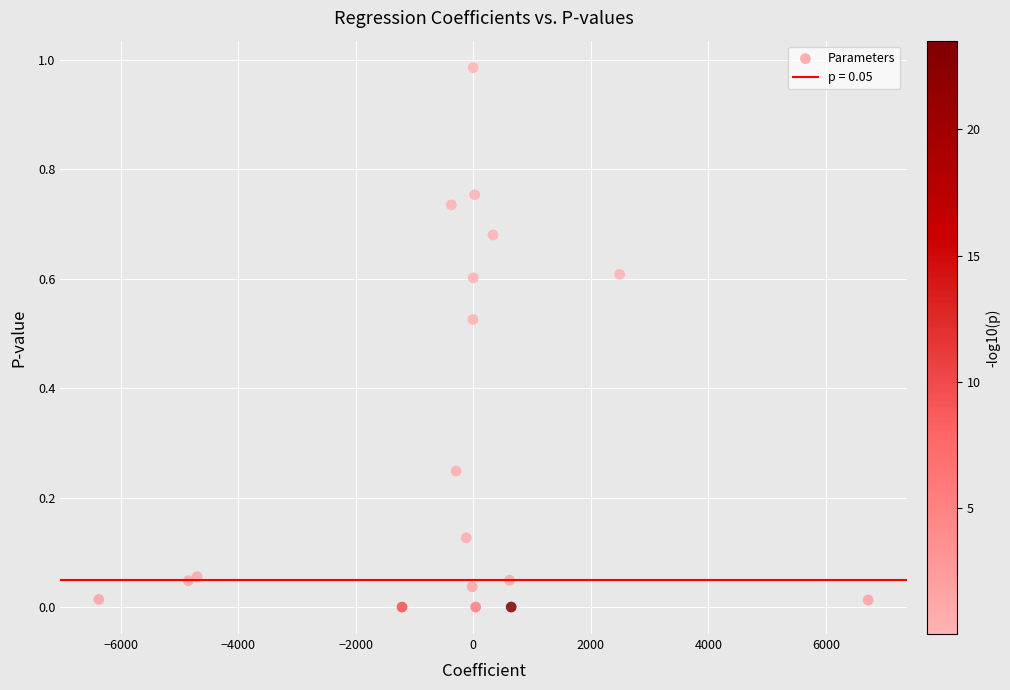

What is the range of X values (max minus min)?

13086.6